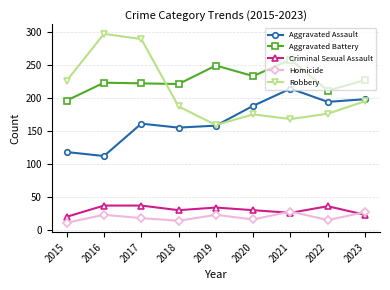

List the series in order of their peak value, highest first.

Robbery, Aggravated Battery, Aggravated Assault, Criminal Sexual Assault, Homicide